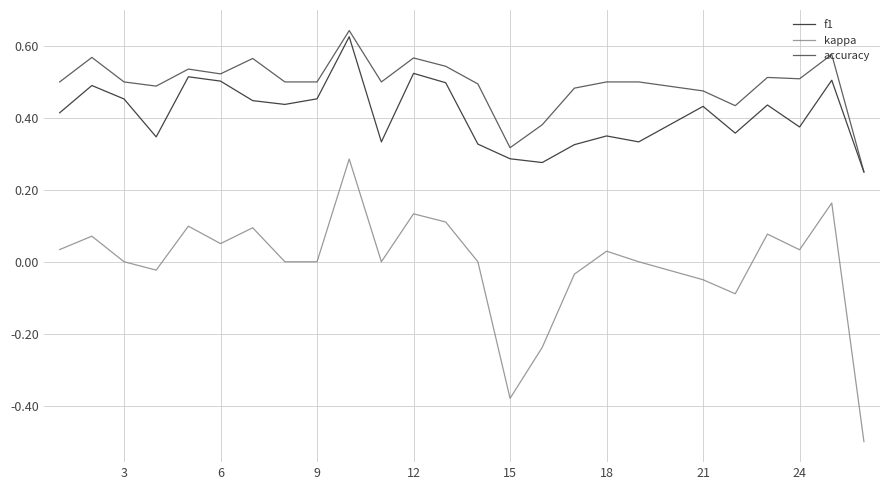

Rank the series by their average value, from lowest to highest.

kappa, f1, accuracy